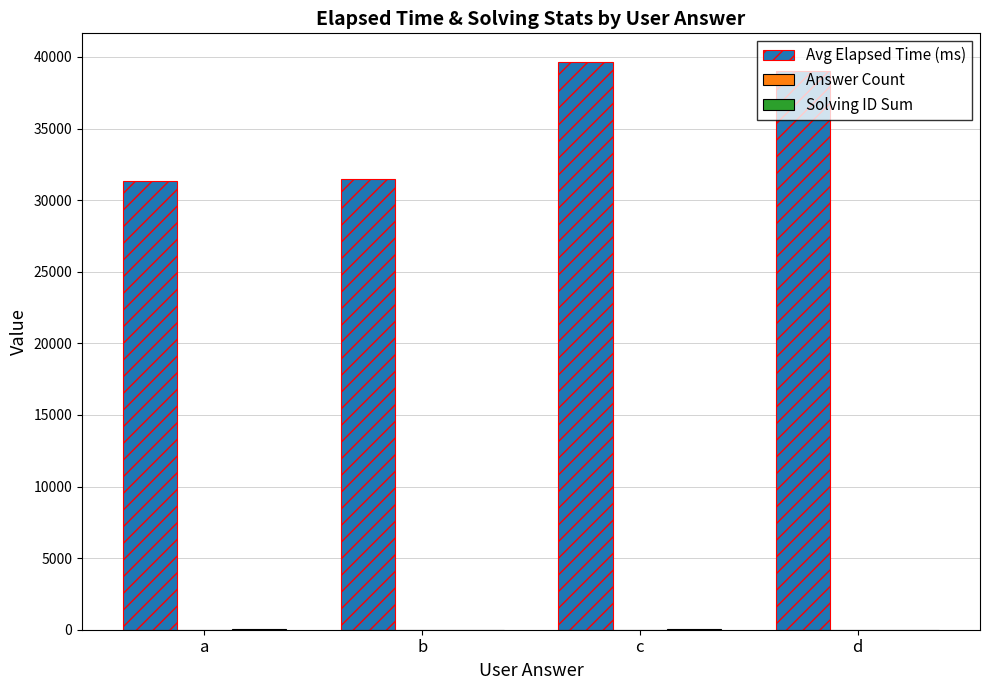

Between b and c, which series saw the biggest shift?

Avg Elapsed Time (ms)